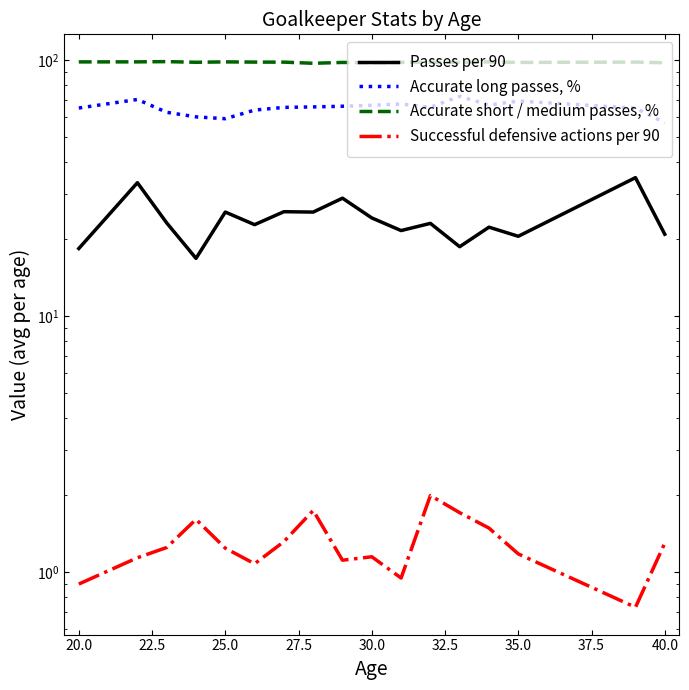

What is the minimum value shown in the chart?

0.7